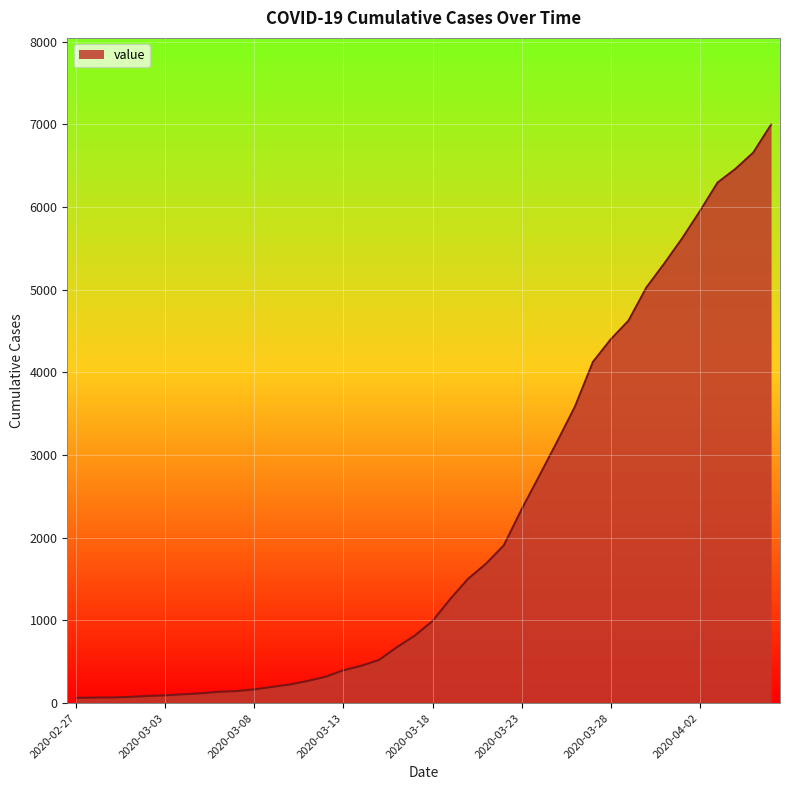

Rank the categories by value from lowest to highest.

2020-02-27, 2020-02-28, 2020-02-29, 2020-03-01, 2020-03-02, 2020-03-03, 2020-03-04, 2020-03-05, 2020-03-06, 2020-03-07, 2020-03-08, 2020-03-09, 2020-03-10, 2020-03-11, 2020-03-12, 2020-03-13, 2020-03-14, 2020-03-15, 2020-03-16, 2020-03-17, 2020-03-18, 2020-03-19, 2020-03-20, 2020-03-21, 2020-03-22, 2020-03-23, 2020-03-24, 2020-03-25, 2020-03-26, 2020-03-27, 2020-03-28, 2020-03-29, 2020-03-30, 2020-03-31, 2020-04-01, 2020-04-02, 2020-04-03, 2020-04-04, 2020-04-05, 2020-04-06